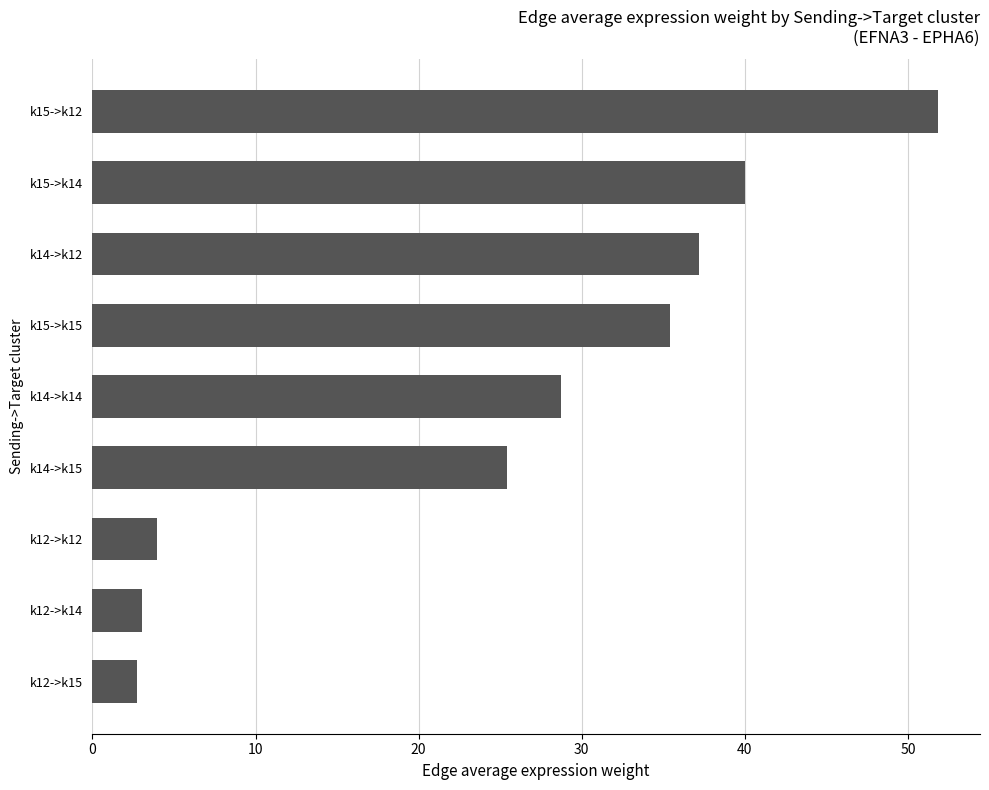

Reading bottom to top, transcribe all the data shown in this chart.

2.7	3.1	4.0	25.4	28.7	35.4	37.2	40.0	51.8